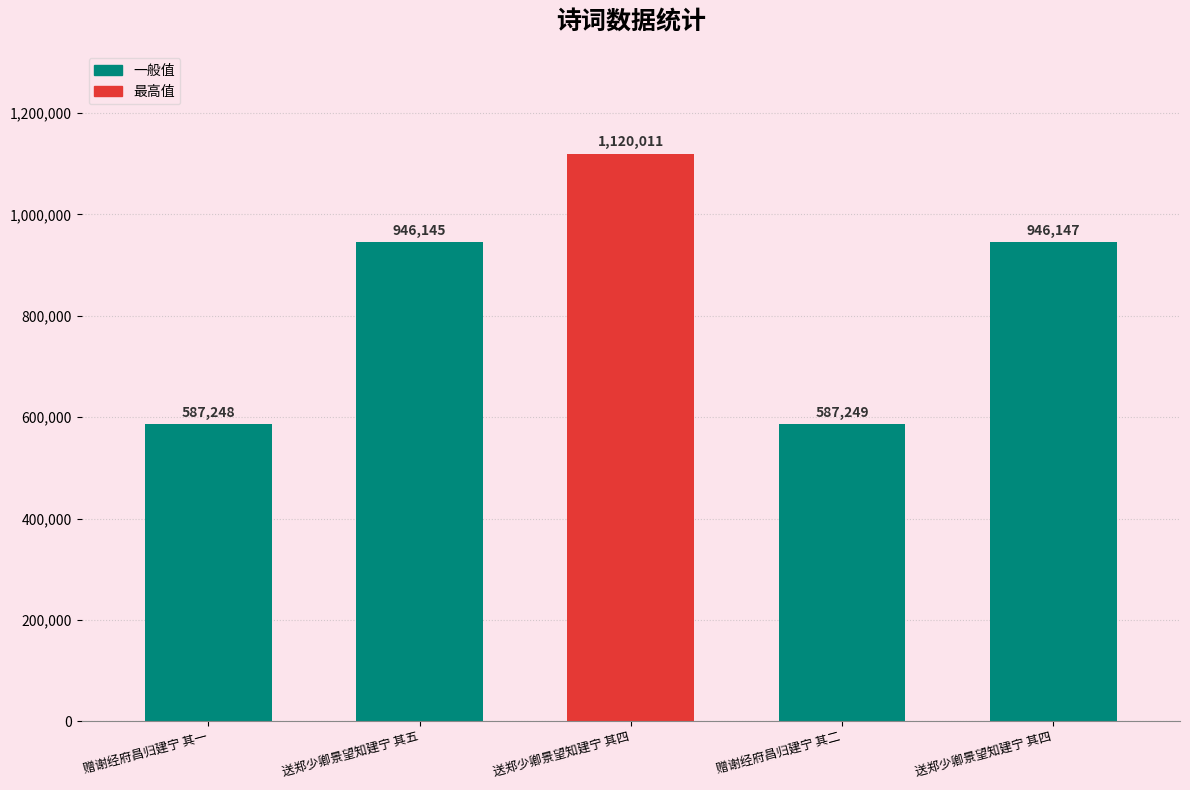

Does the chart contain any negative values?

No